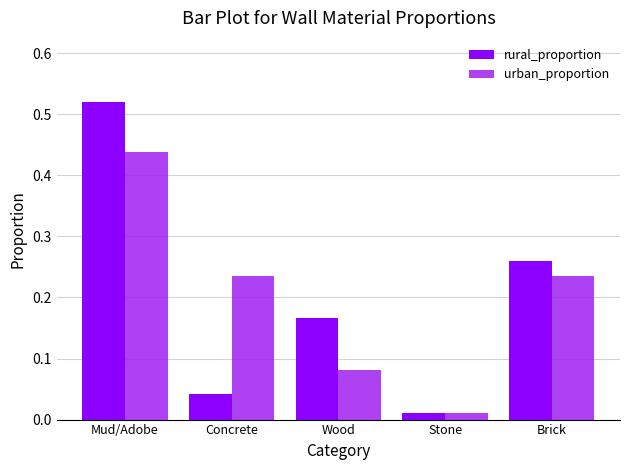

Is it true that urban_proportion equals 0.0 at Concrete?

False